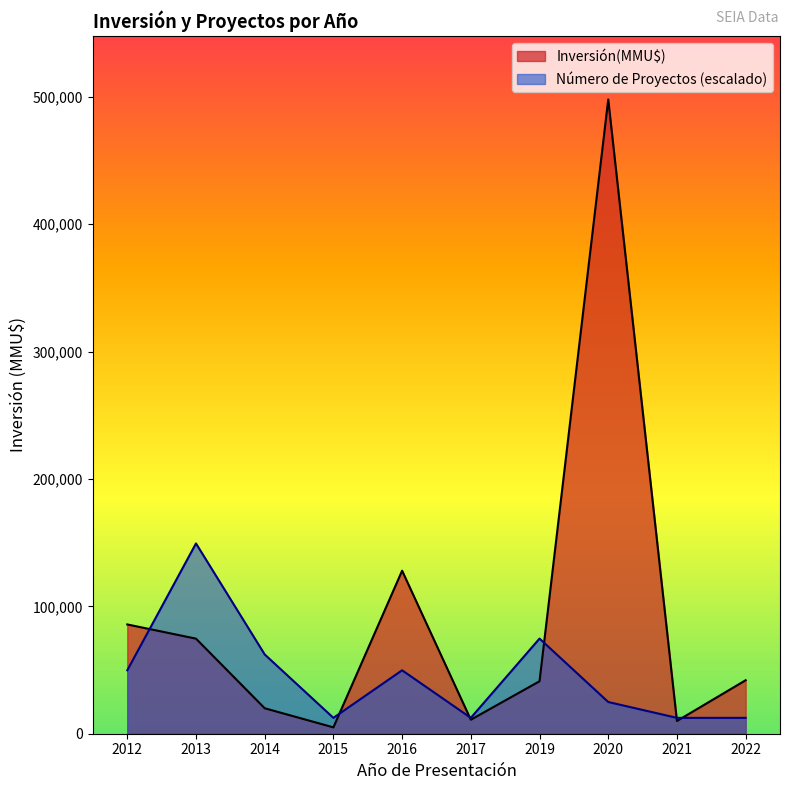

True or false: Inversión(MMU$) and Count cross at least once.

True